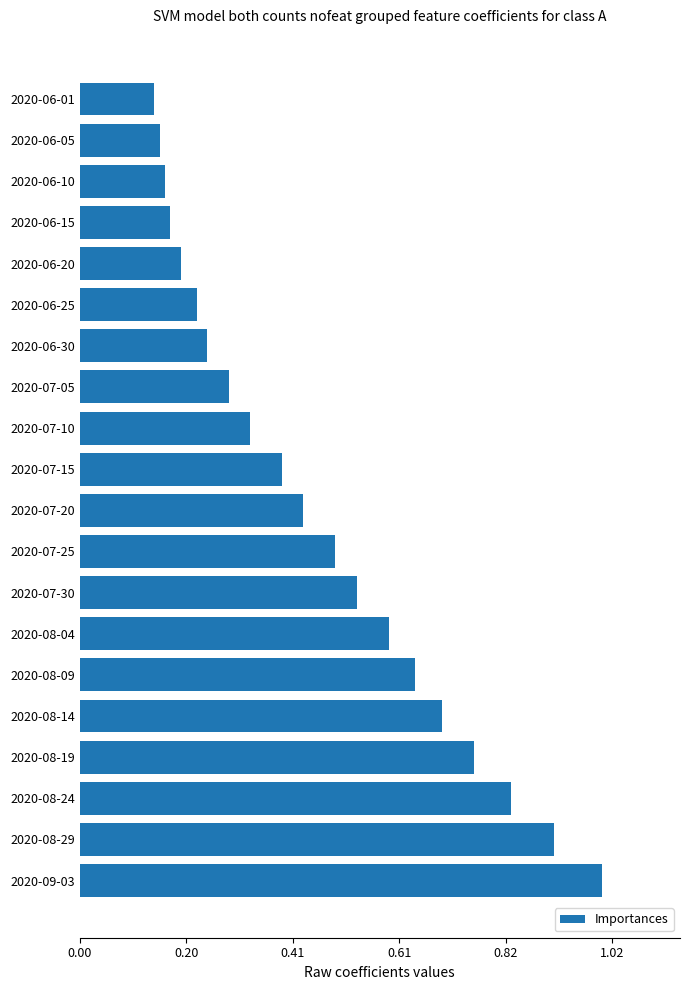

Rank the categories by value from highest to lowest.

2020-09-03, 2020-08-29, 2020-08-24, 2020-08-19, 2020-08-14, 2020-08-09, 2020-08-04, 2020-07-30, 2020-07-25, 2020-07-20, 2020-07-15, 2020-07-10, 2020-07-05, 2020-06-30, 2020-06-25, 2020-06-20, 2020-06-15, 2020-06-10, 2020-06-05, 2020-06-01